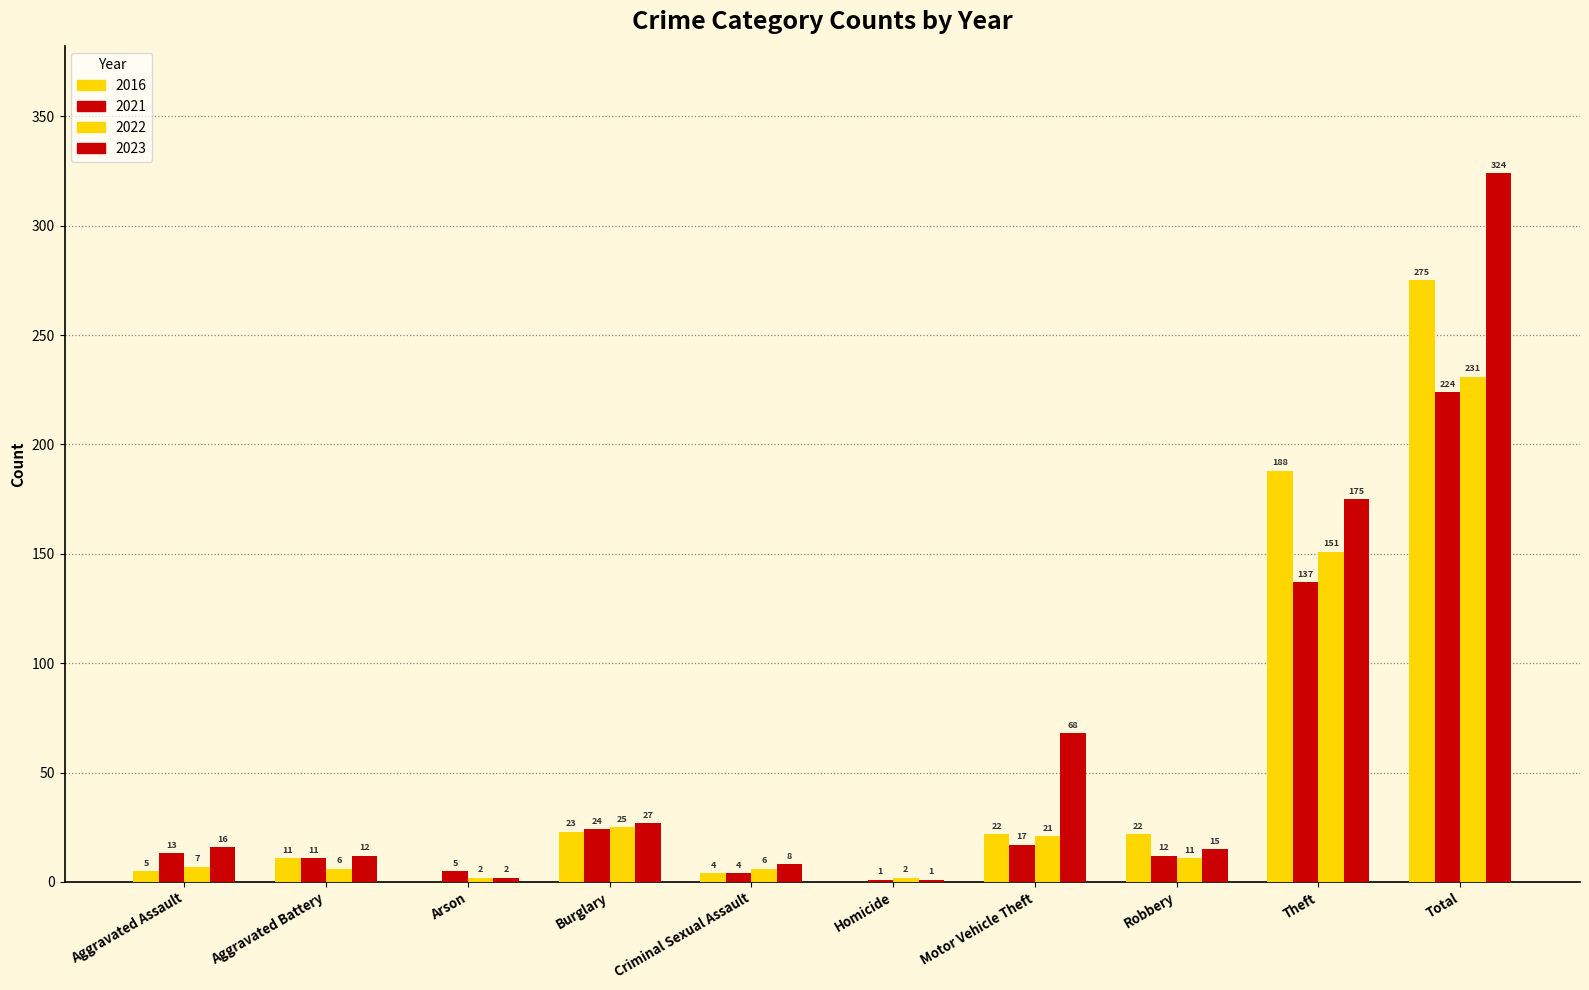

What is the sum of all 2023 values?

648